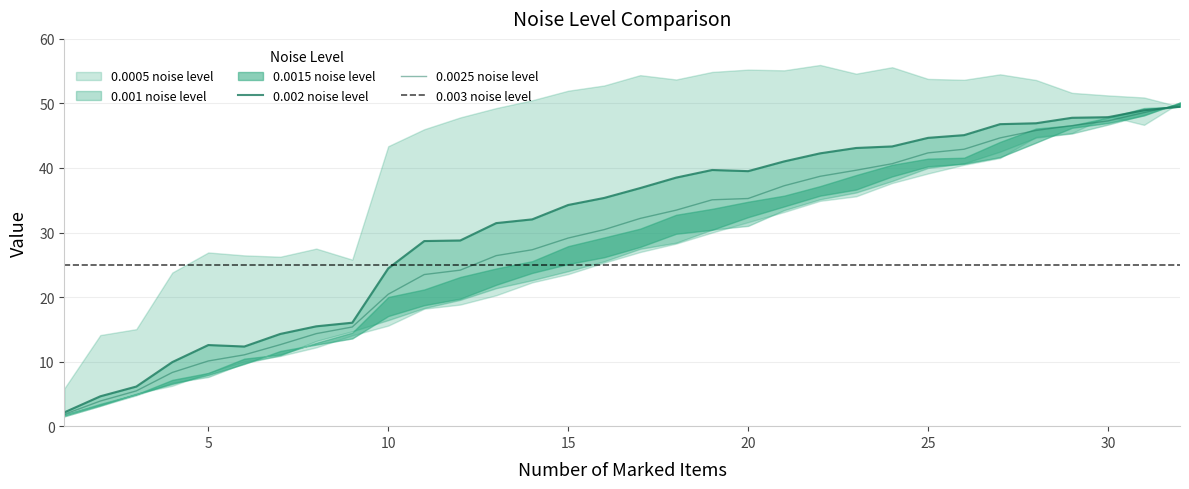

What is the difference between the 0.0005 noise level values at 14 and 23?

4.1